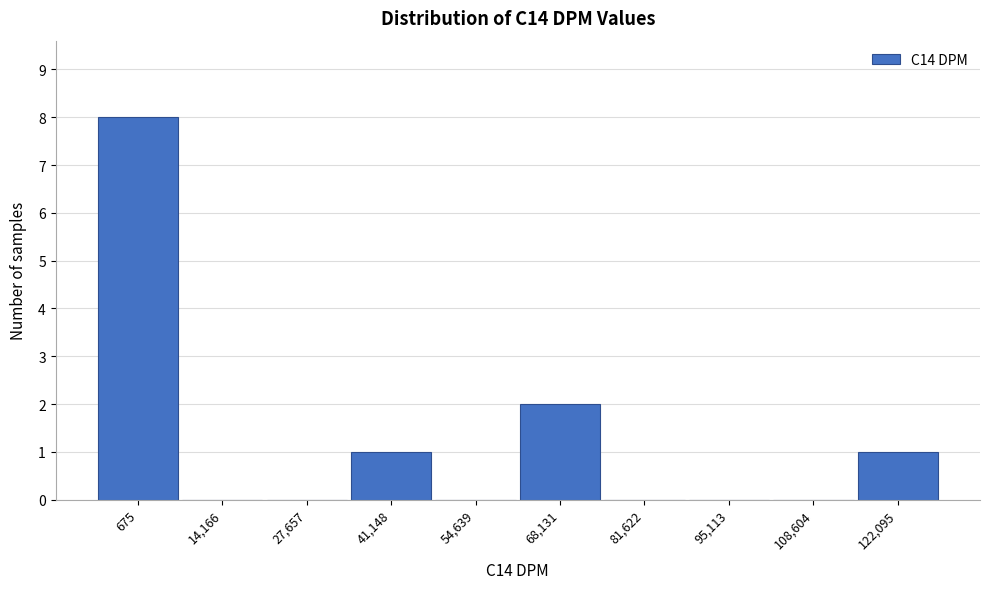

Reading right to left, list all the values displayed in this chart.

122,095=1	108,604=0	95,113=0	81,622=0	68,131=2	54,639=0	41,148=1	27,657=0	14,166=0	675=8